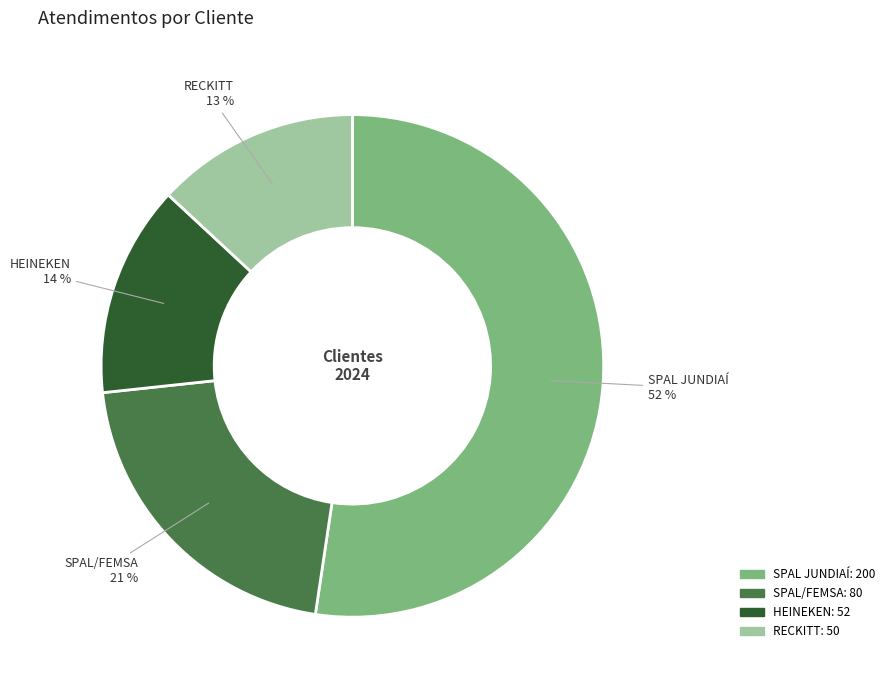

Which slice is the smallest?

RECKITT